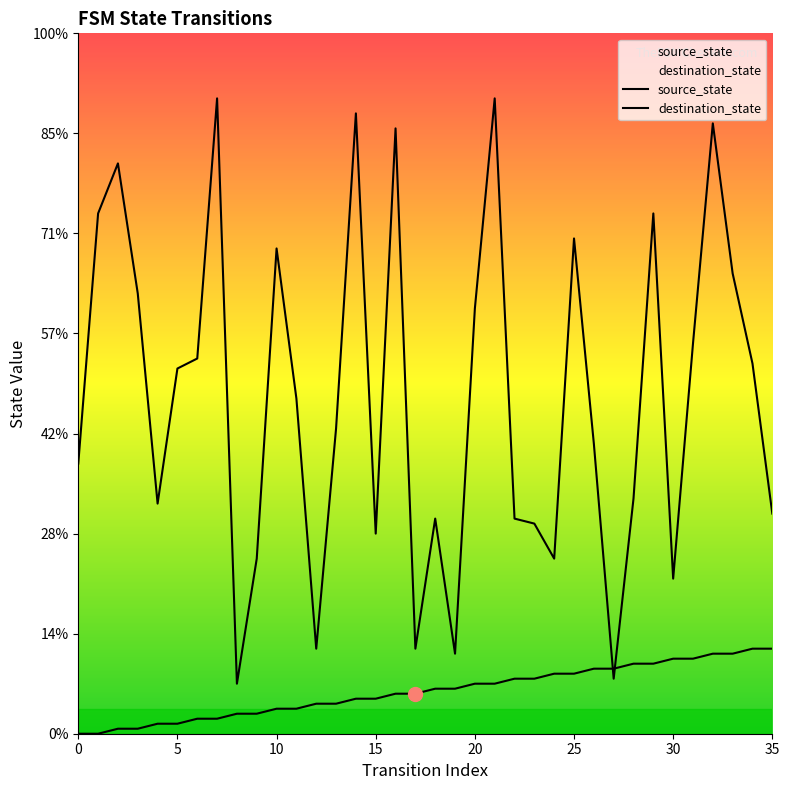

Rank the series at 25 from lowest to highest value.

source_state, destination_state